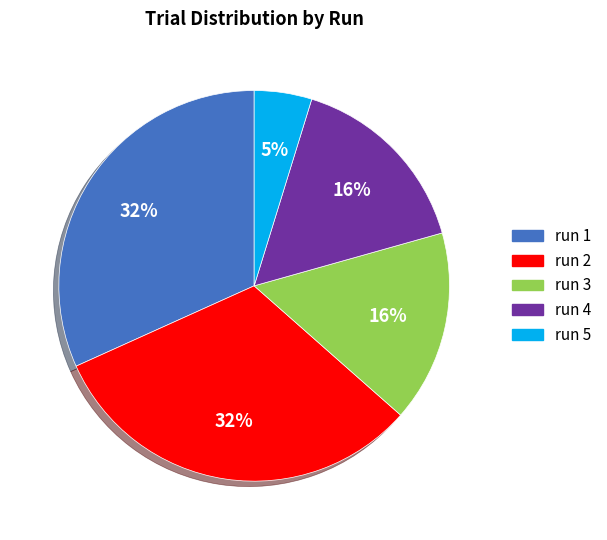

To the nearest percent, what percentage of the pie is run 4?

16%